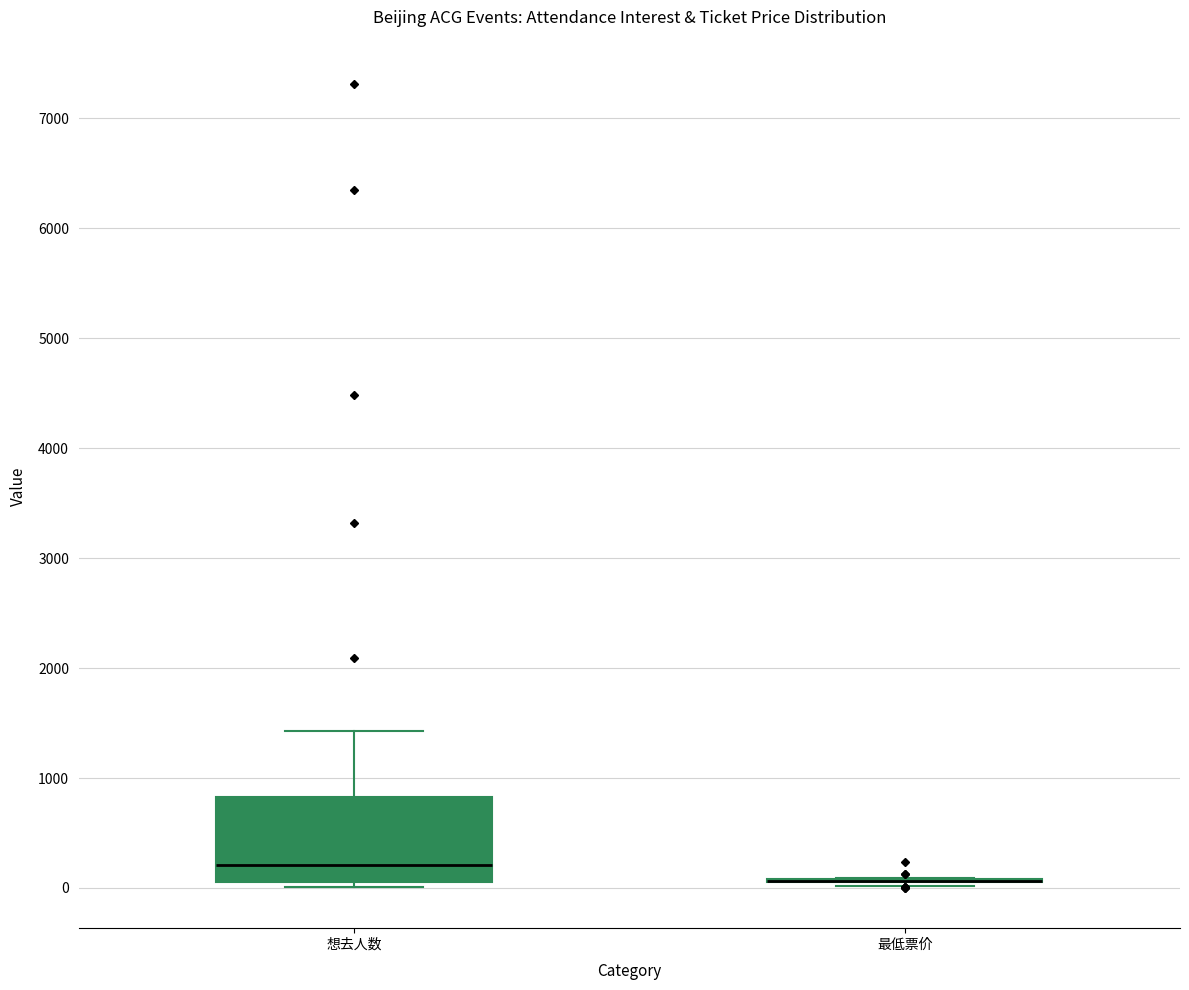

Reading left to right, transcribe this box plot: for each box, give where its median line is, the range the box spans, and where its two whiskers end, as read against the y-axis. The values are not printed on the chart, so give them approximately, as read against the axis.

想去人数: median 200, box 100 to 800, whiskers 0 to 1400
最低票价: box collapsed to a line at 100, whiskers 0 to 100